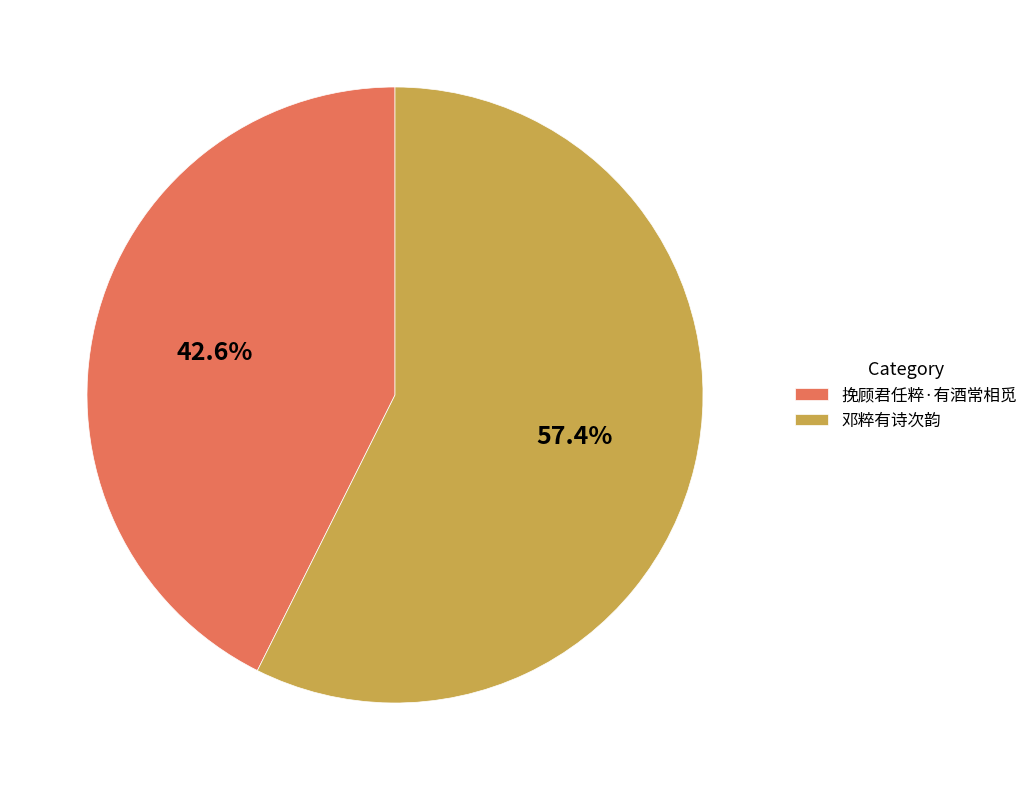

To the nearest percent, what portion does 邓粹有诗次韵 represent?

57%